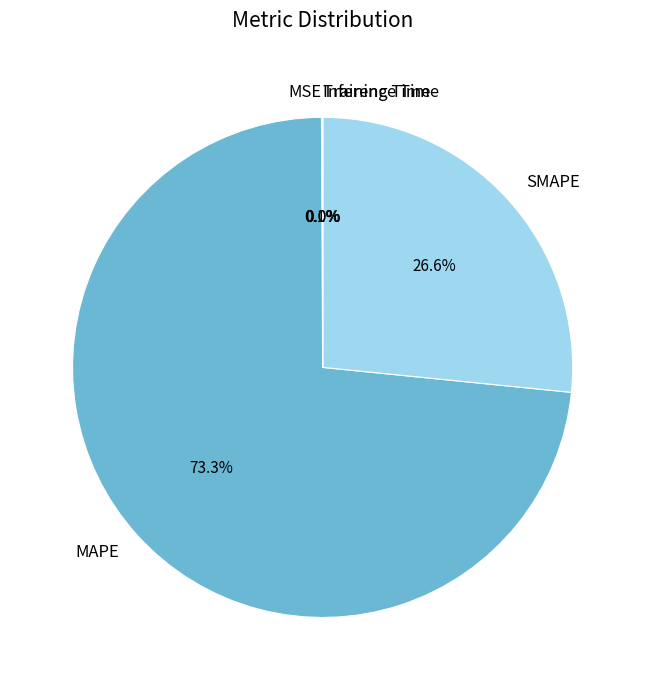

What is the largest slice in the pie chart?

MAPE